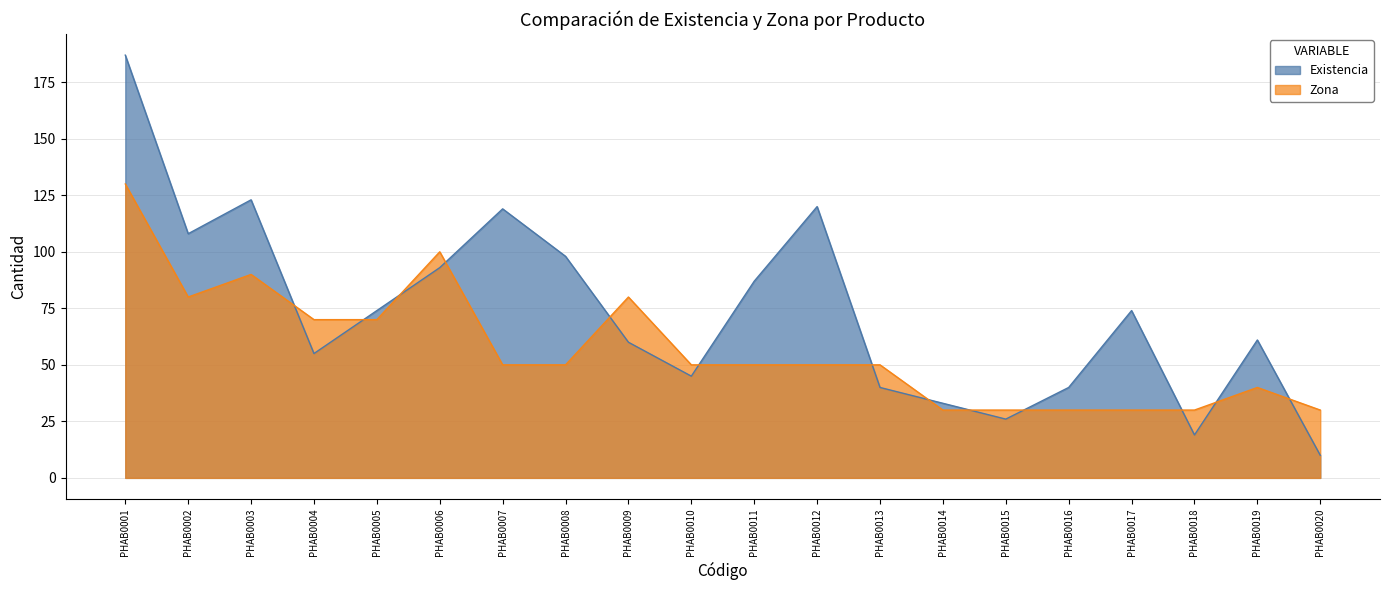

What is the value of the Existencia point at the 7th from the left?

119